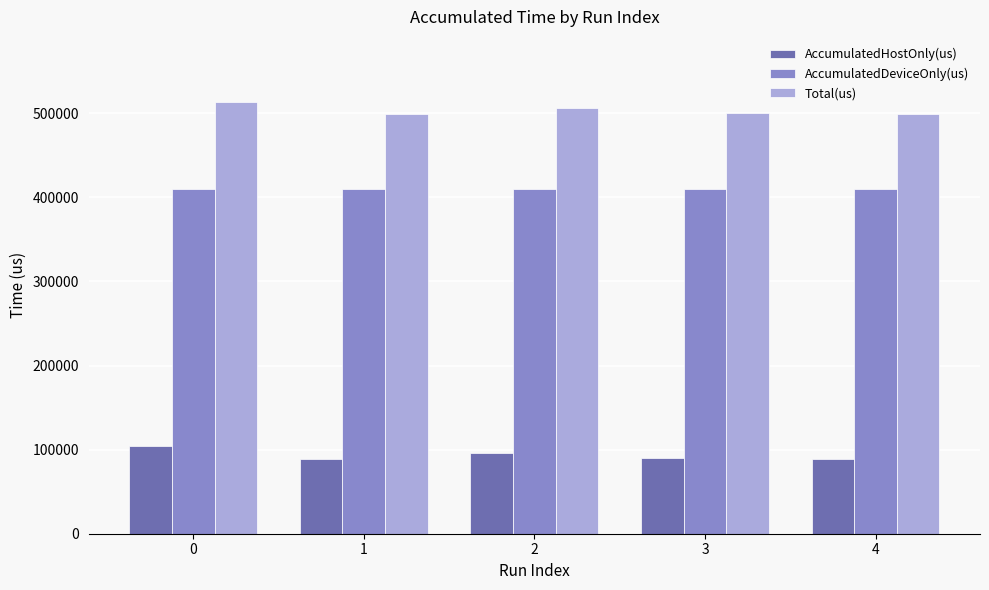

Which series has the largest range (max minus min)?

AccumulatedHostOnly(us)